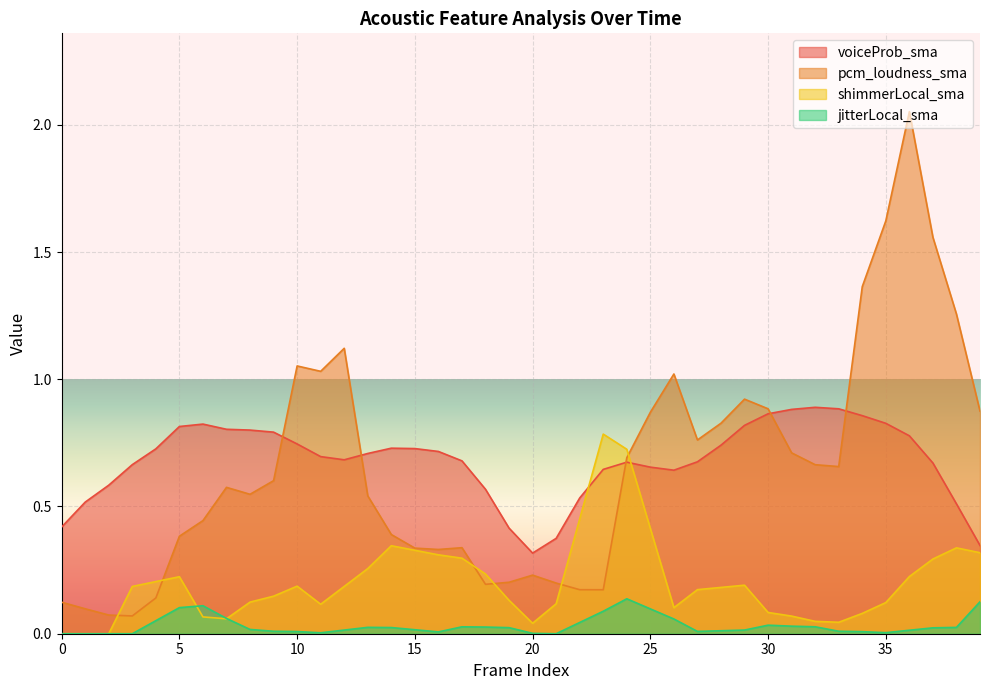

At how many categories does at least one series exceed 0?

40